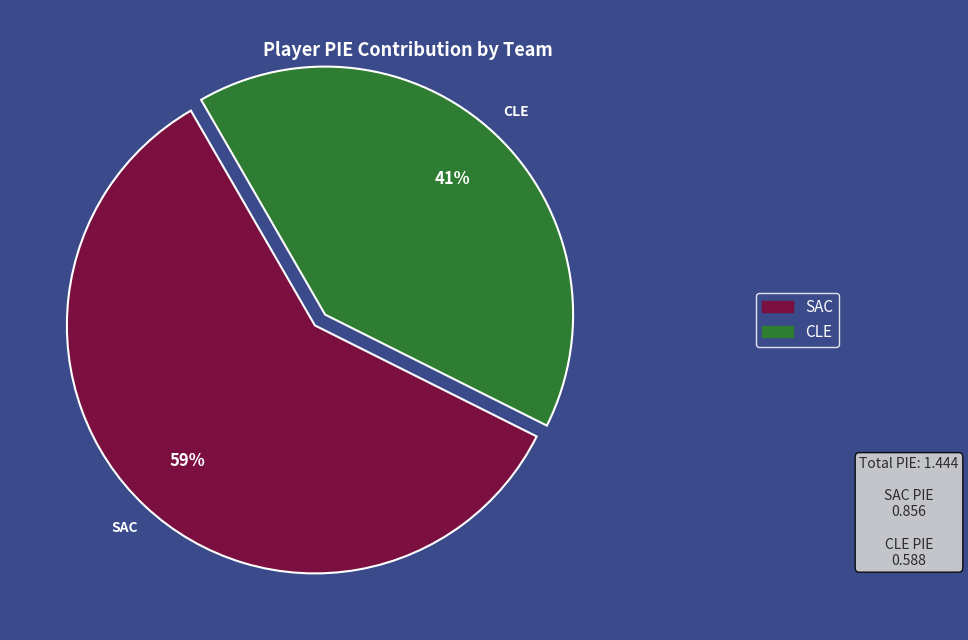

What is the largest slice in the pie chart?

SAC